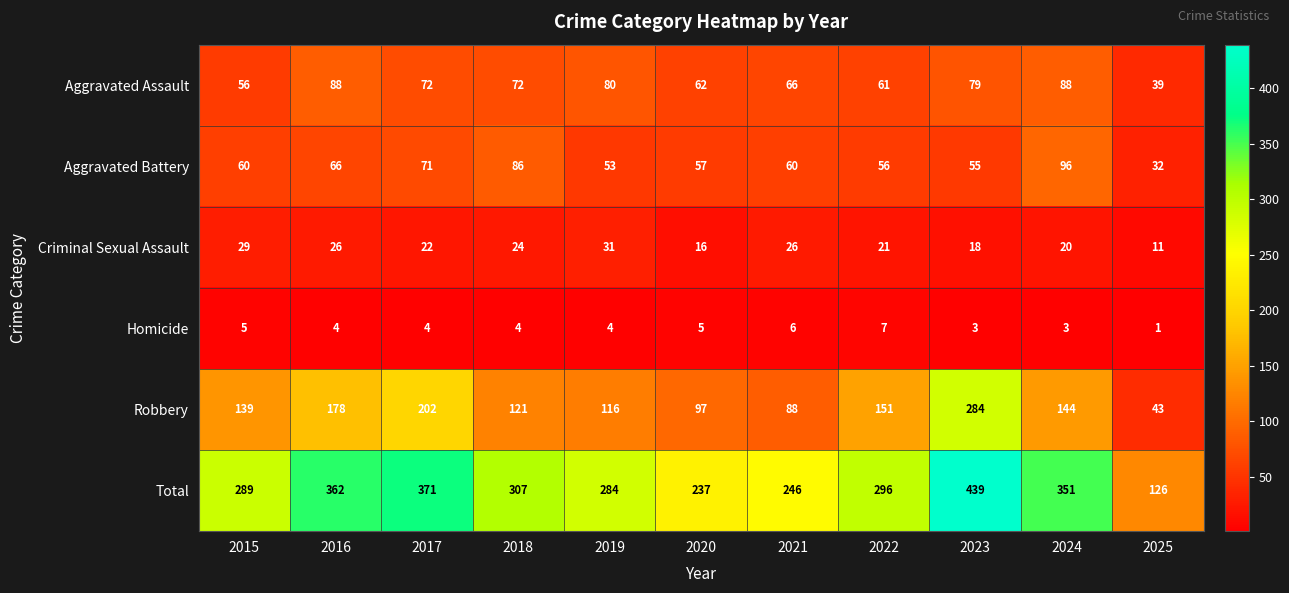

Which category has the highest value across all series?

2023